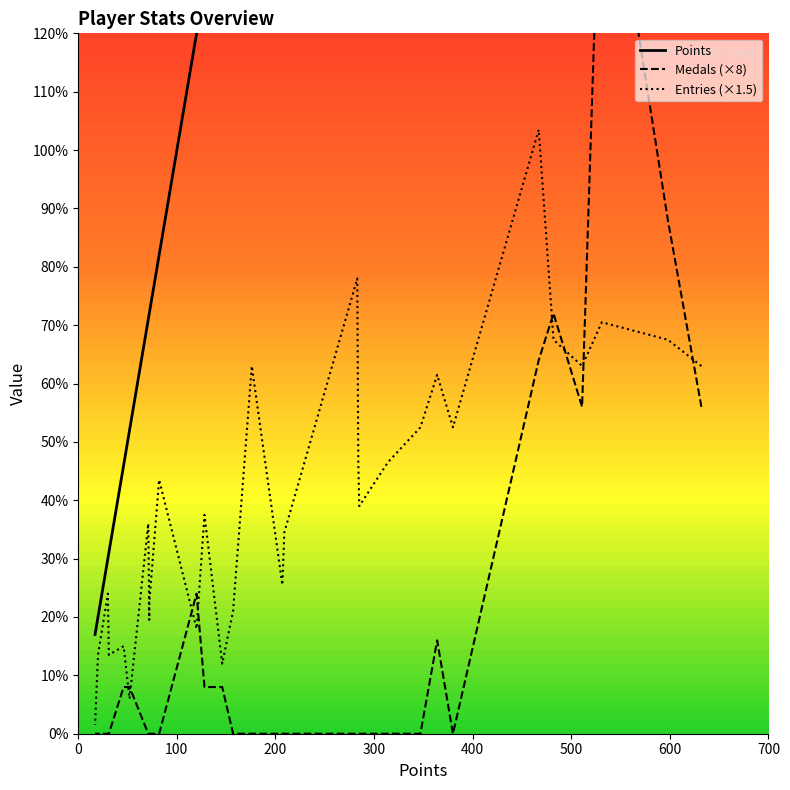

Which series contains the lowest Y value?

Medals